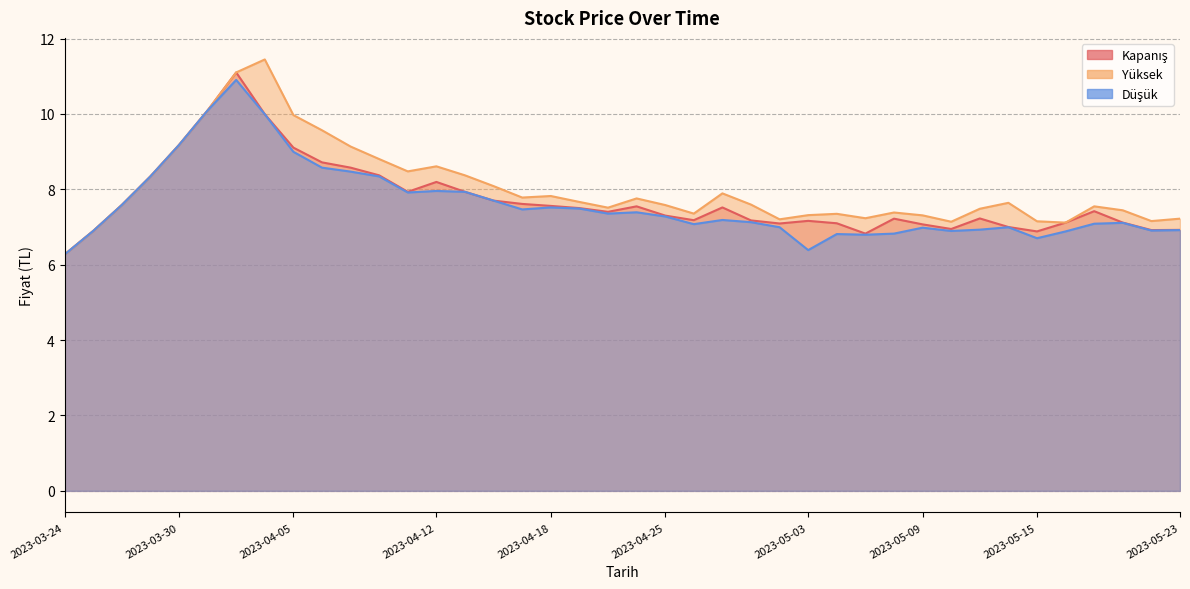

How many lines are shown in the chart?

3